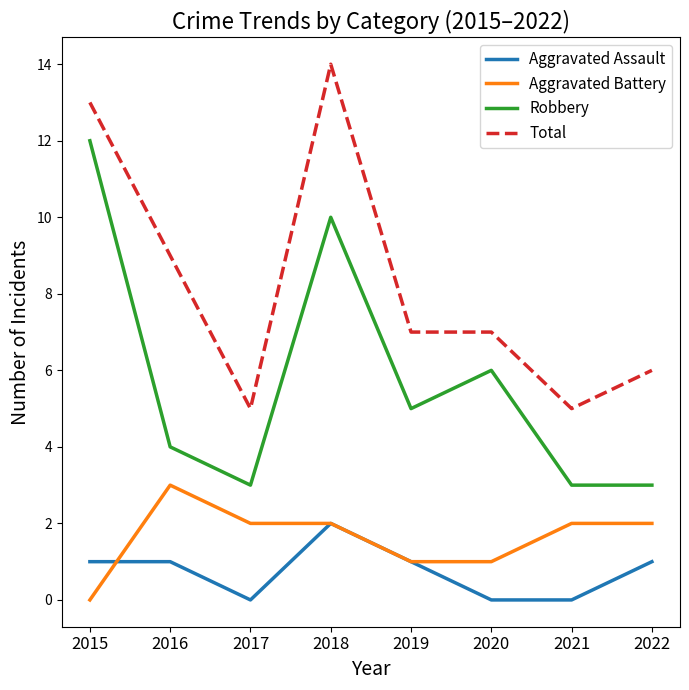

Is the value of Aggravated Assault at 2019 greater than the value of Aggravated Battery at 2022?

No